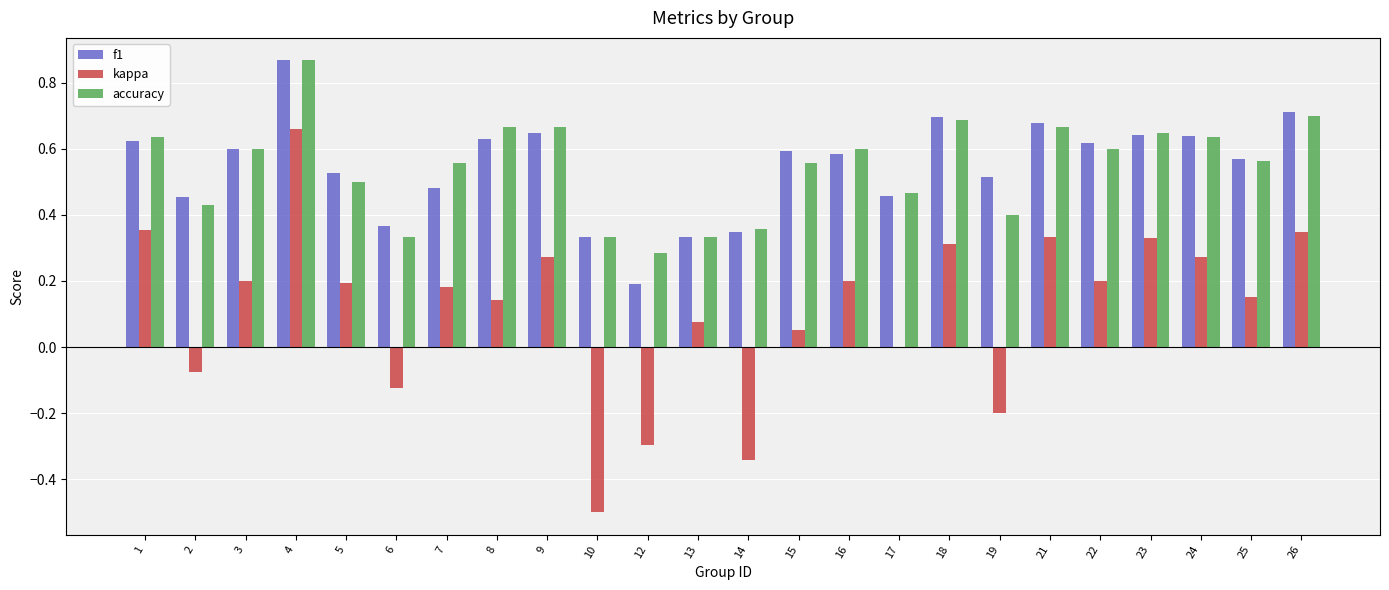

True or false: accuracy has a value of 1.1 at 9.

False